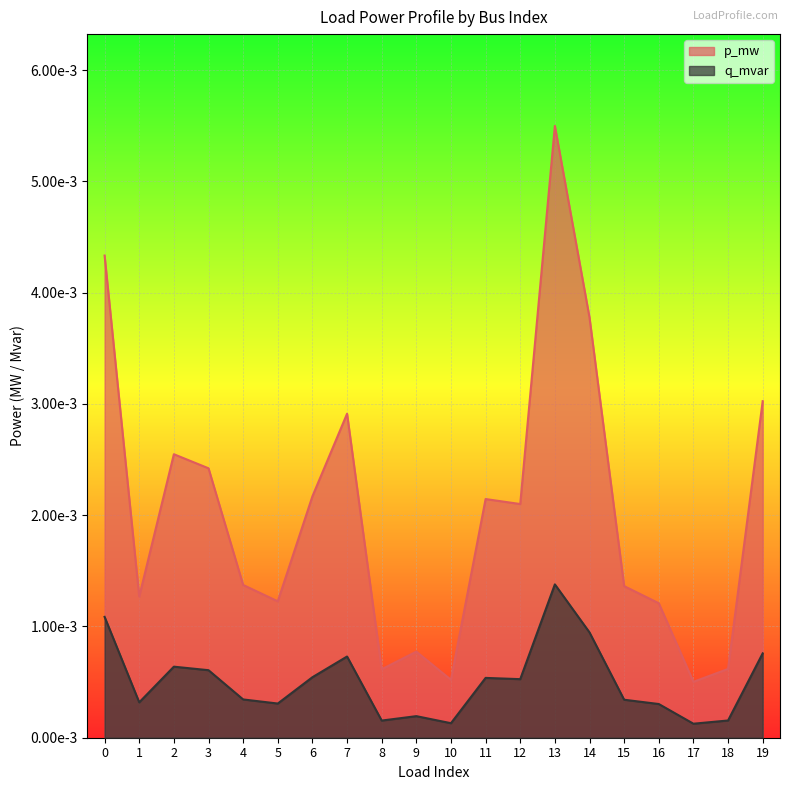

How many lines are shown in the chart?

2